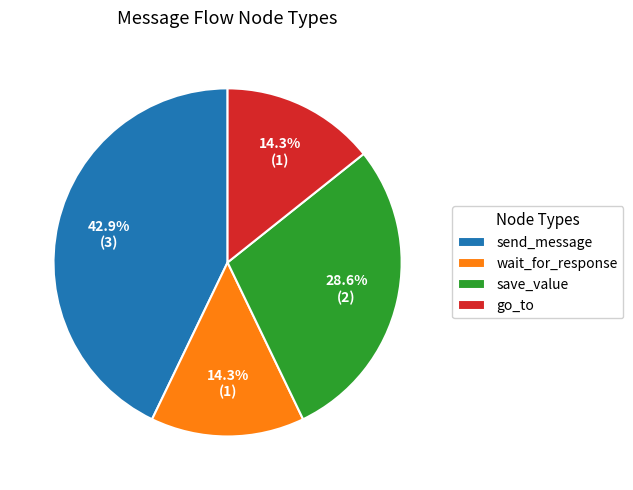

True or false: send_message accounts for 43% of the total.

True